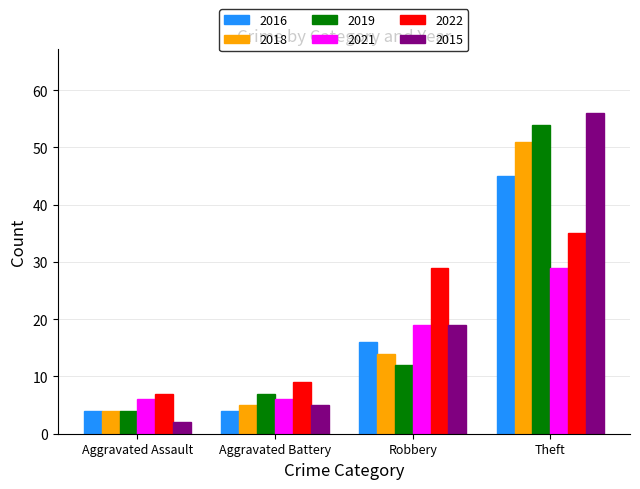

List the labels in order of 2022 value, smallest first.

Aggravated Assault, Aggravated Battery, Robbery, Theft